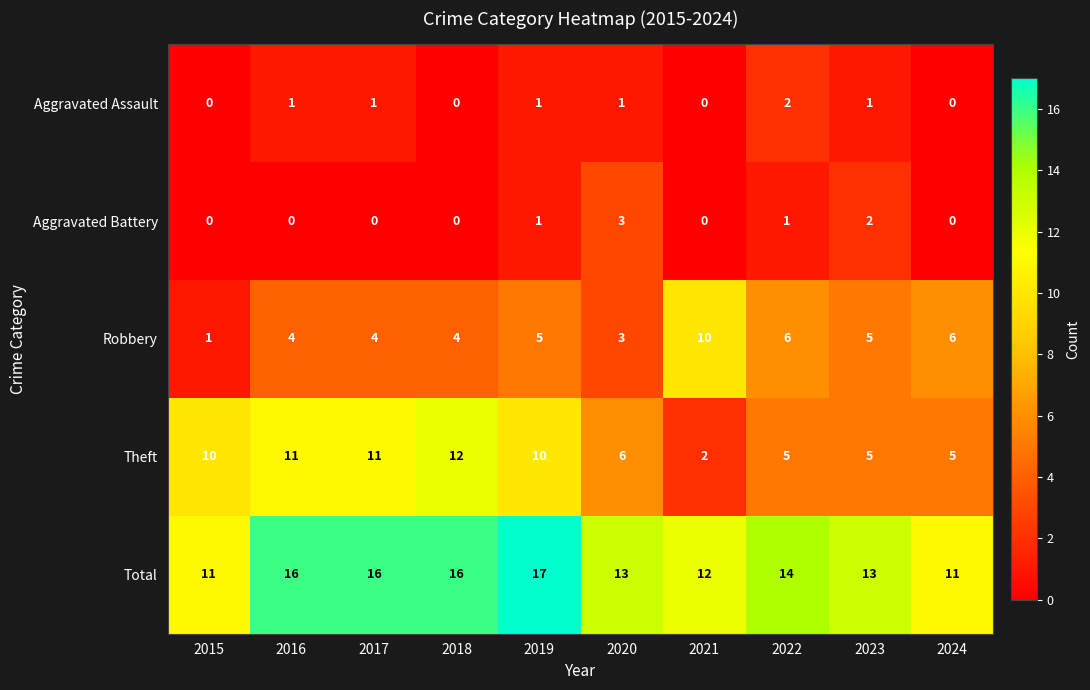

Which series has the largest total across all categories?

Total